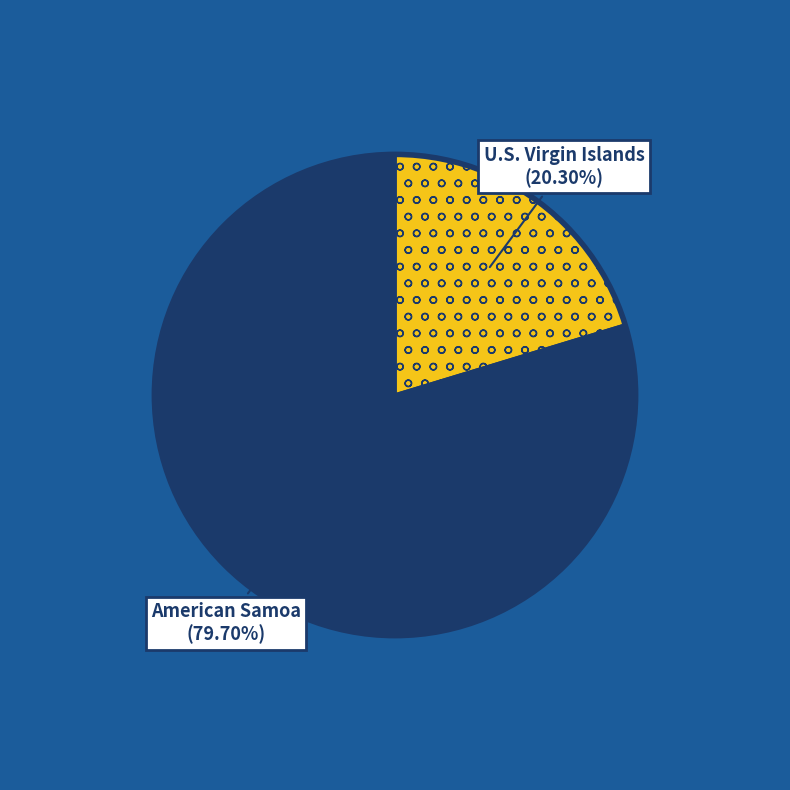

Does any single category account for the majority?

Yes